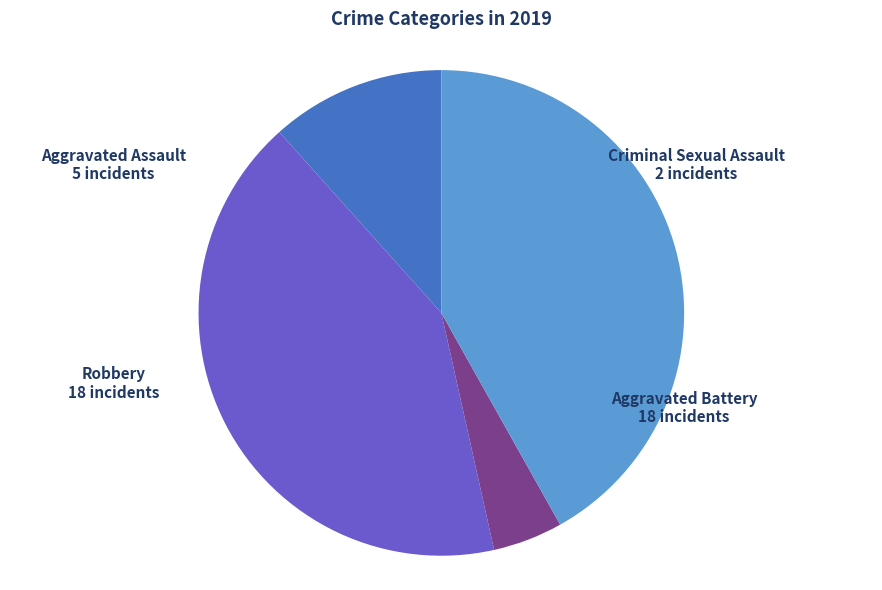

Is there a majority slice in this chart?

No